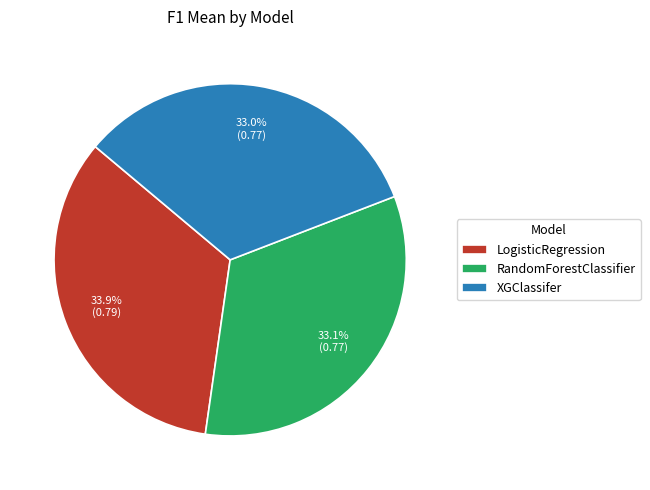

To the nearest percent, what is the combined percentage of RandomForestClassifier and XGClassifer?

66%